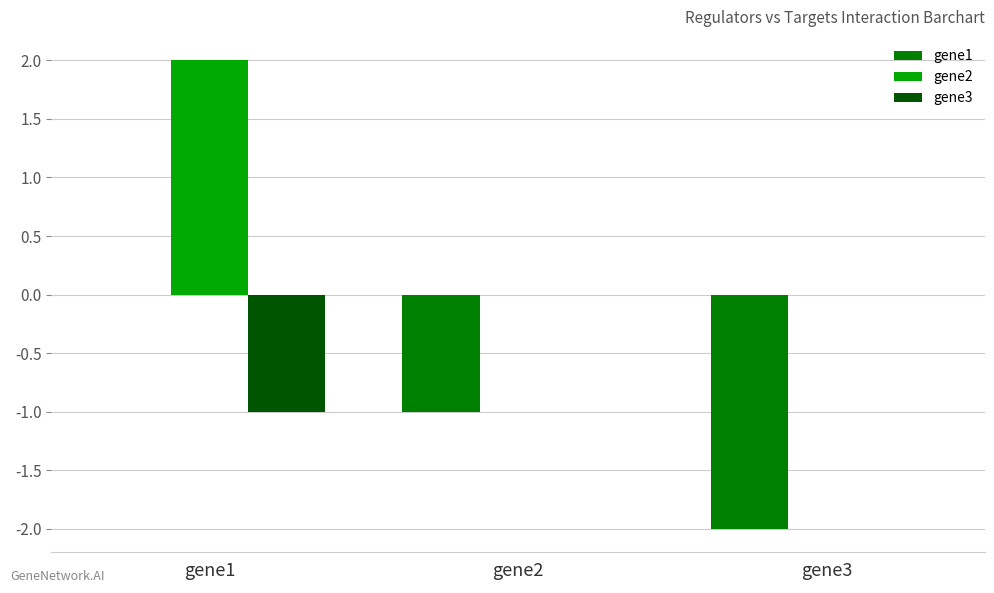

Is the value of gene2 at gene2 greater than the value of gene1 at gene3?

Yes